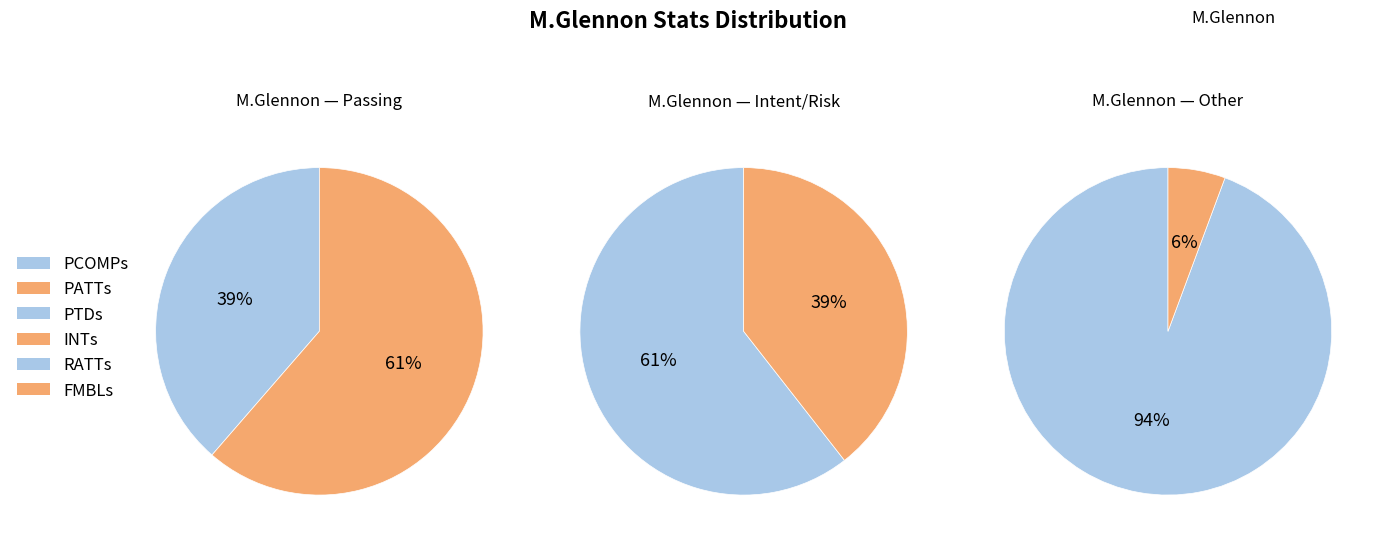

Is it true that 5 is 1% of the pie?

False